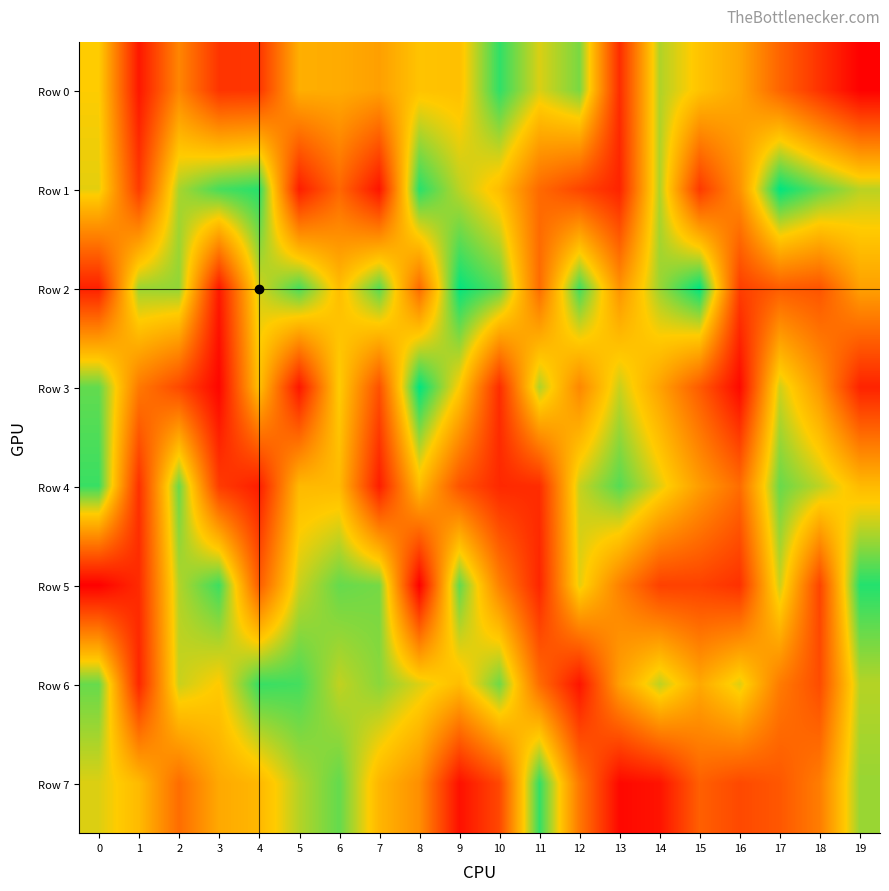

What is the total value across all series at 2?

4988011